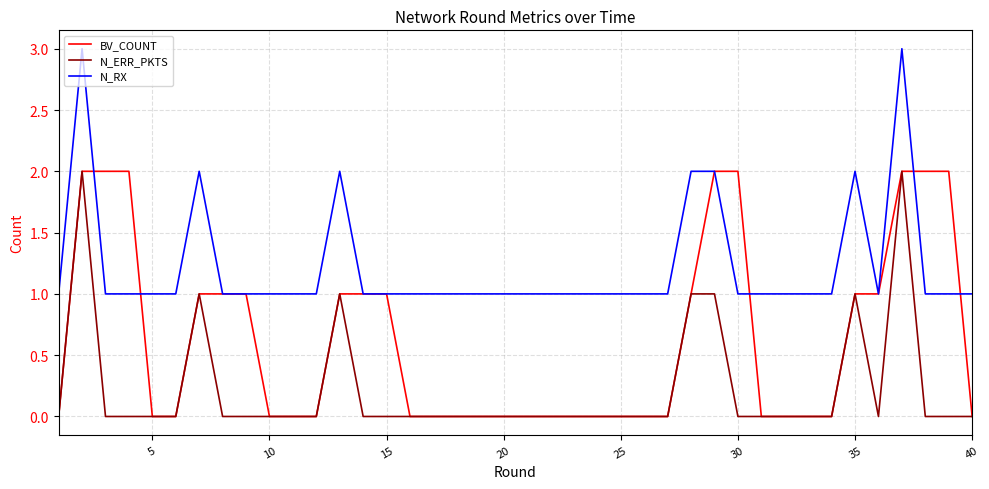

What is the maximum value shown in the chart?

3